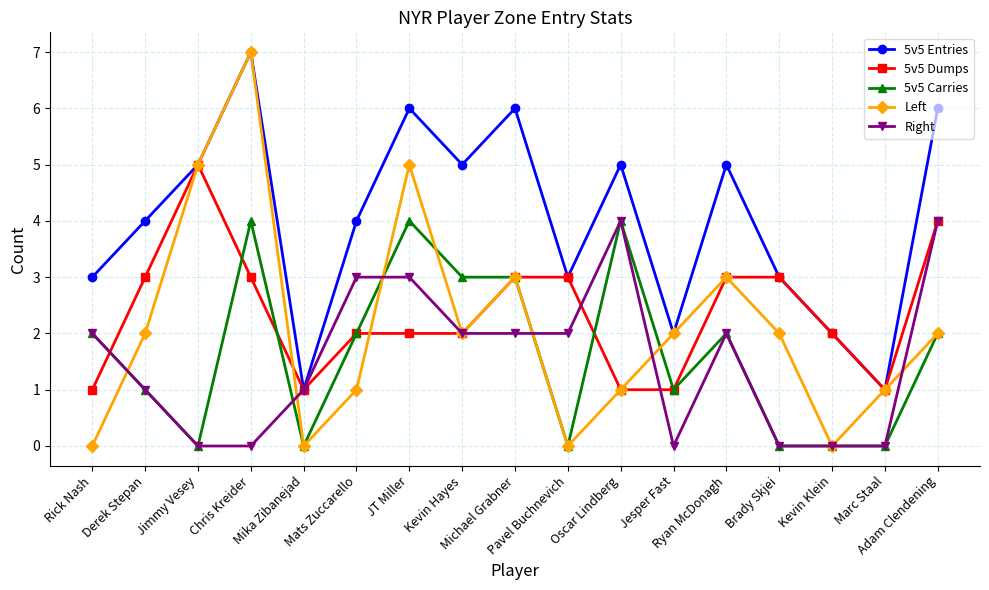

What is the maximum value shown in the chart?

7